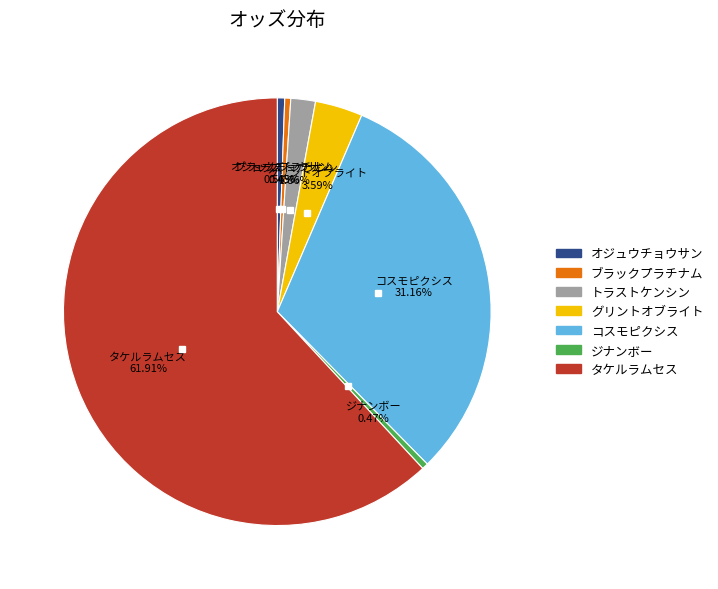

What is the majority slice?

タケルラムセス